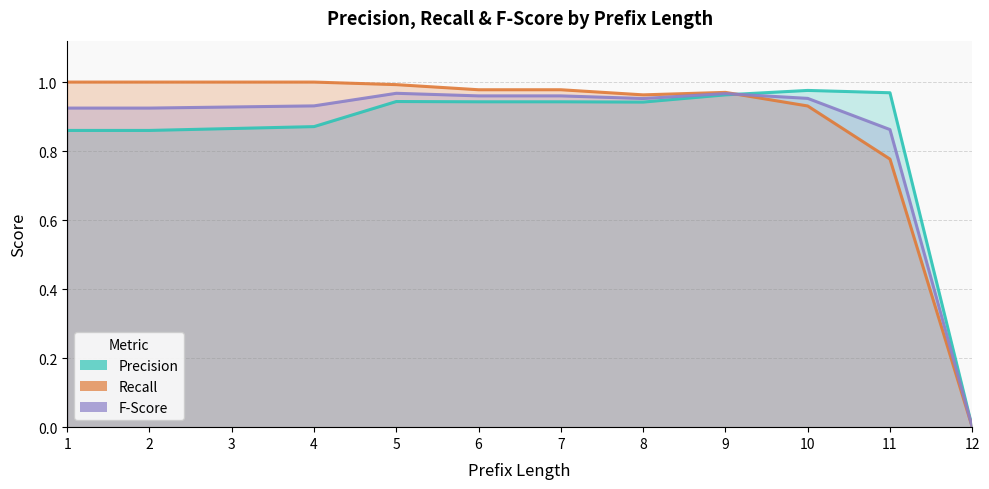

The recall series shows 1.6 at 8. True or false?

False